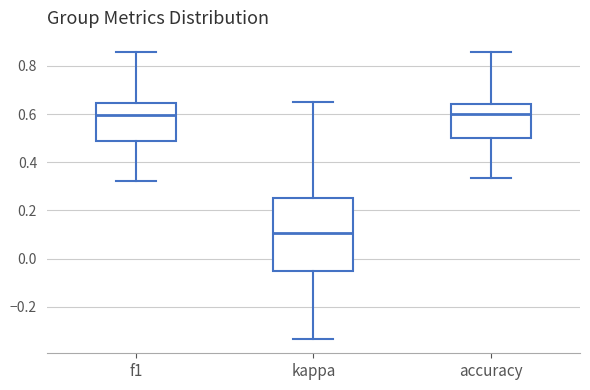

Where does the upper whisker of the box for kappa end on the y-axis? The values are not printed on the chart, so give them approximately, as read against the axis.

0.66